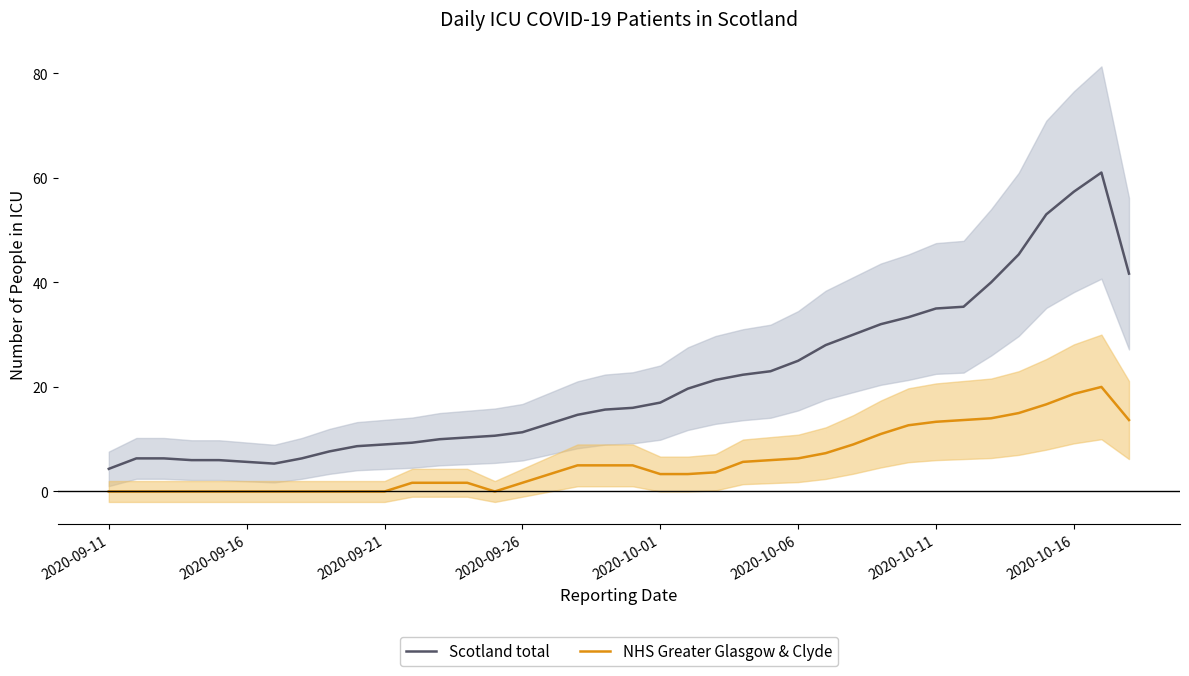

How many values in NHS Greater Glasgow & Clyde are above zero?

26